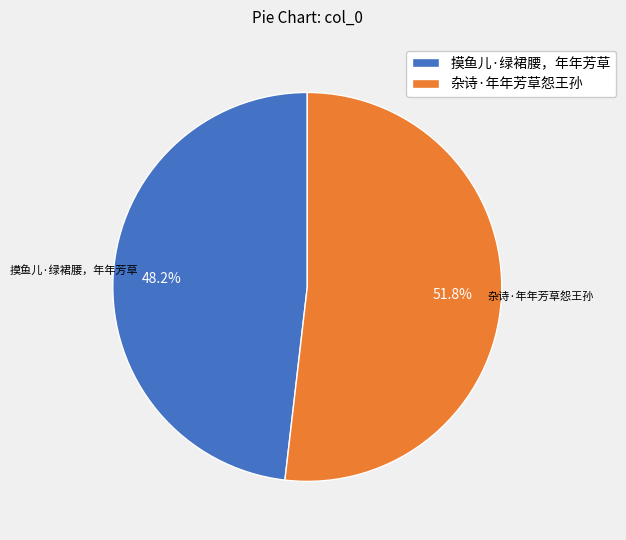

What is the largest slice in the pie chart?

杂诗·年年芳草怨王孙